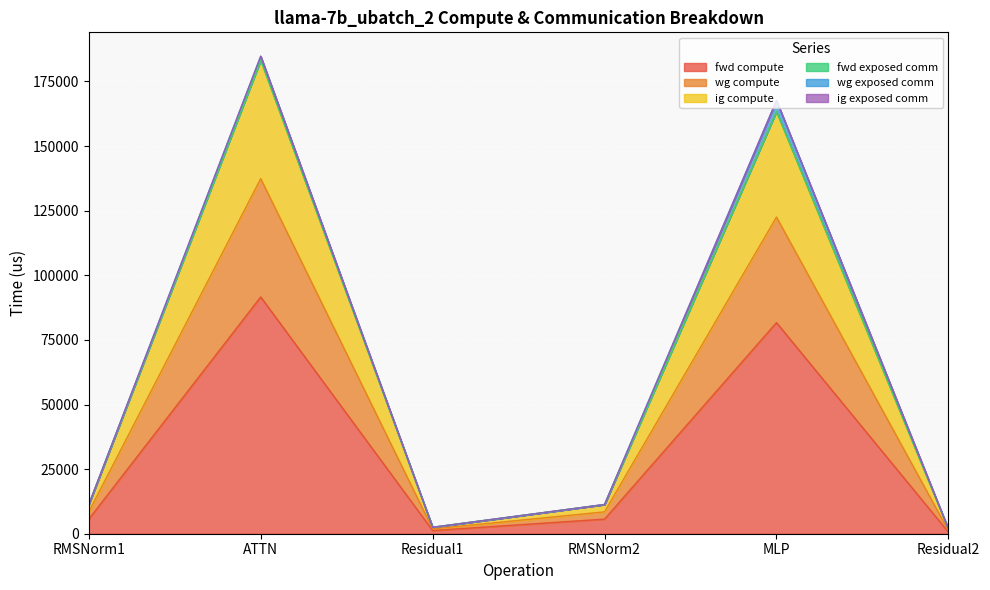

Which has a higher value, ATTN or MLP?

ATTN